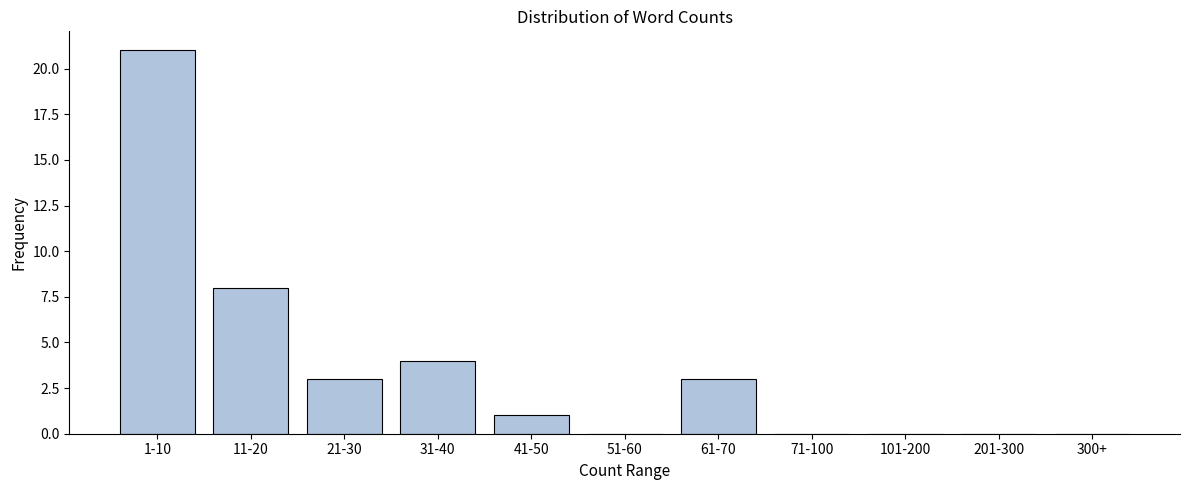

Reading left to right, list all the values displayed in this chart.

1-10=21	11-20=8	21-30=3	31-40=4	41-50=1	51-60=0	61-70=3	71-100=0	101-200=0	201-300=0	300+=0